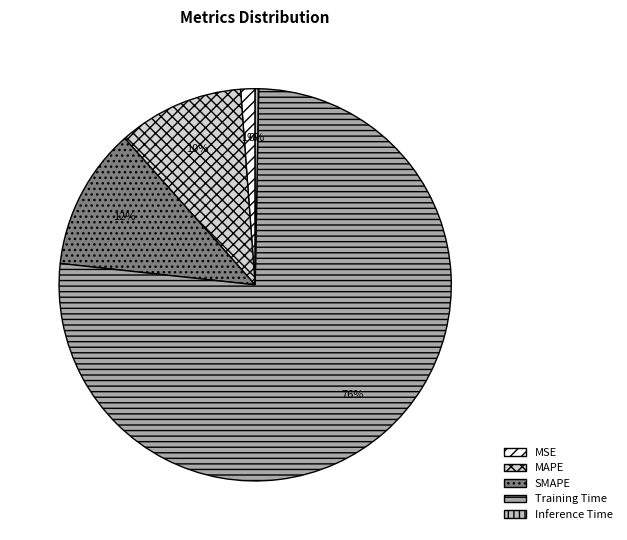

Which slice represents more than half of the pie?

Training Time